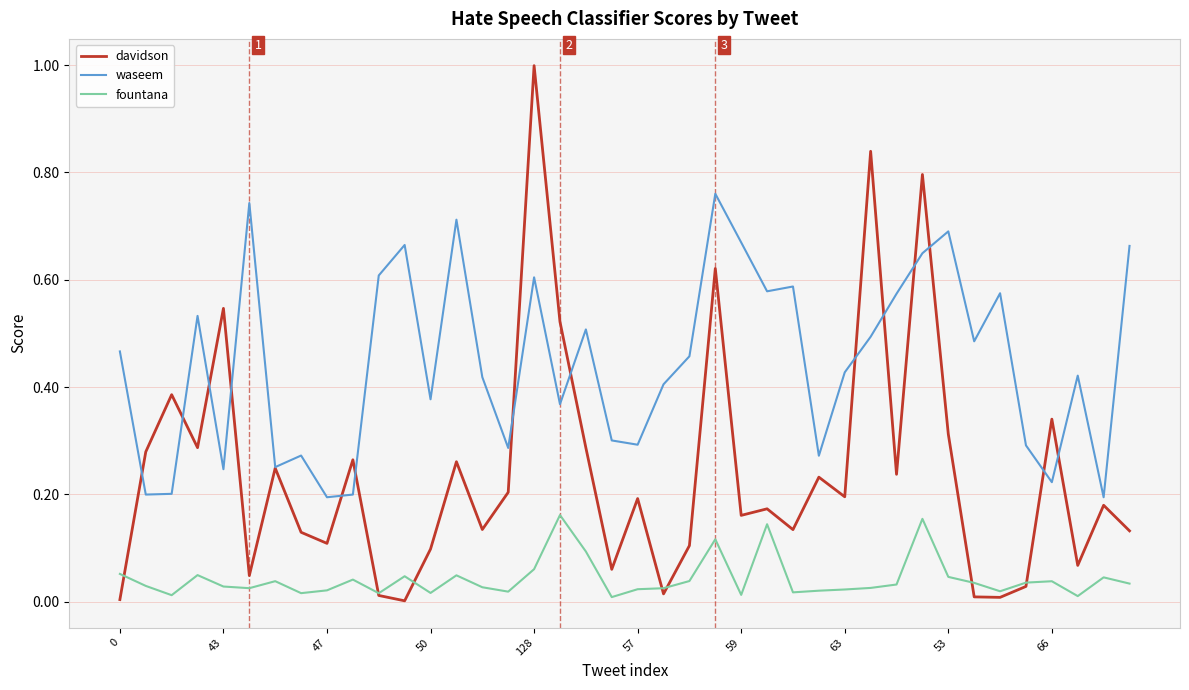

True or false: waseem and fountana cross at least once.

False